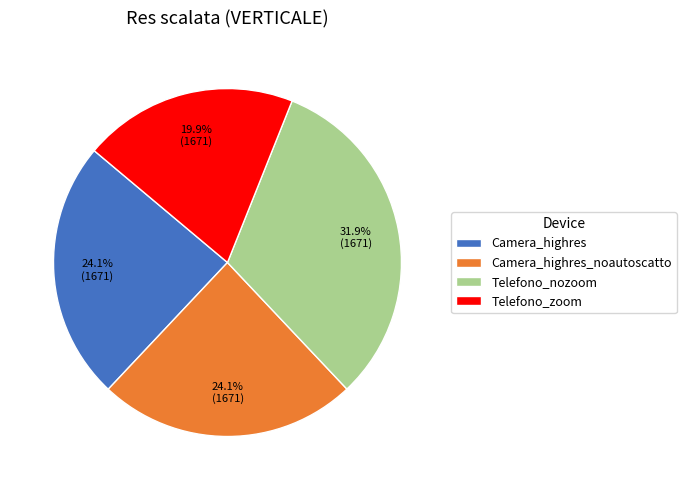

How many slices are in this pie chart?

4